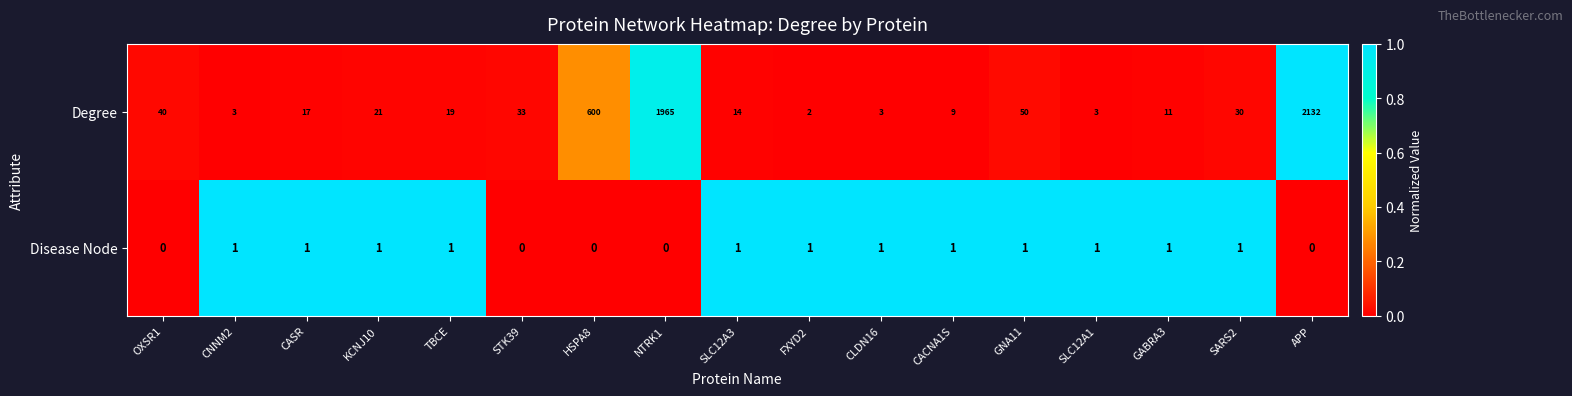

What is the maximum value shown in the chart?

2132